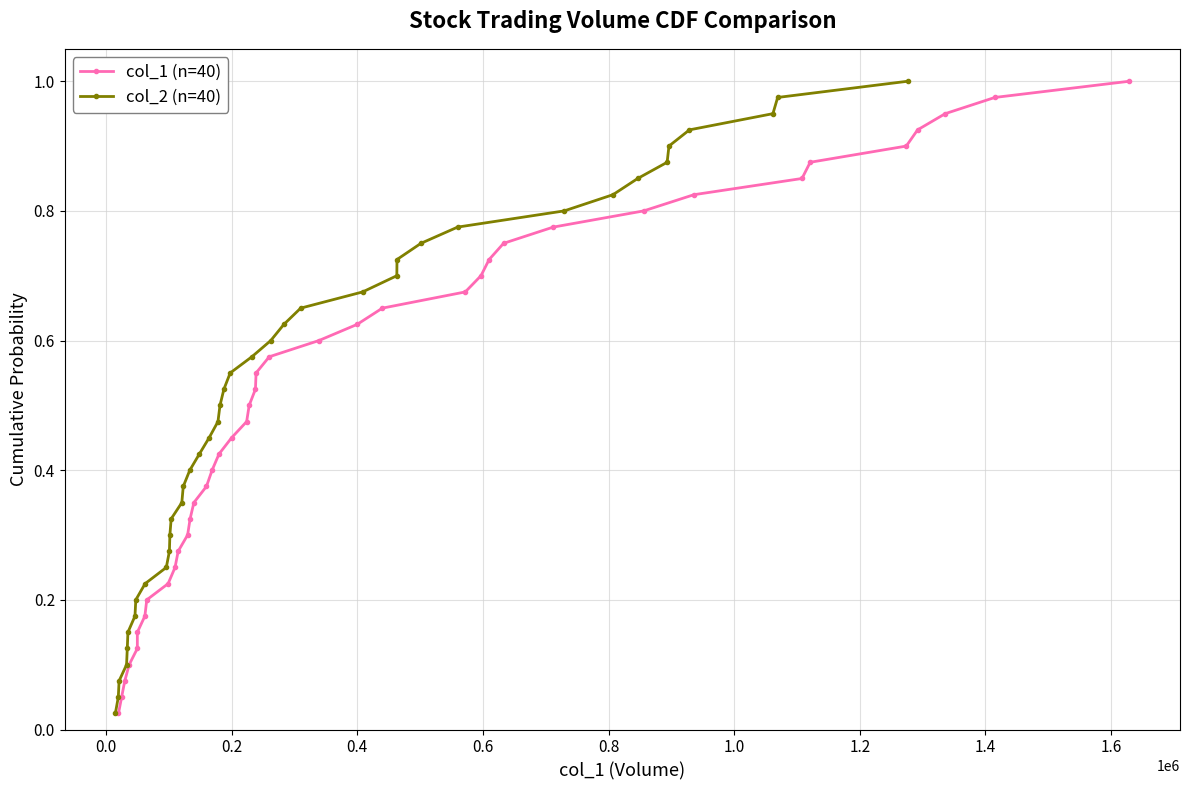

What is the difference between the maximum and second lowest values in the col_1 (n=40) series?

0.9